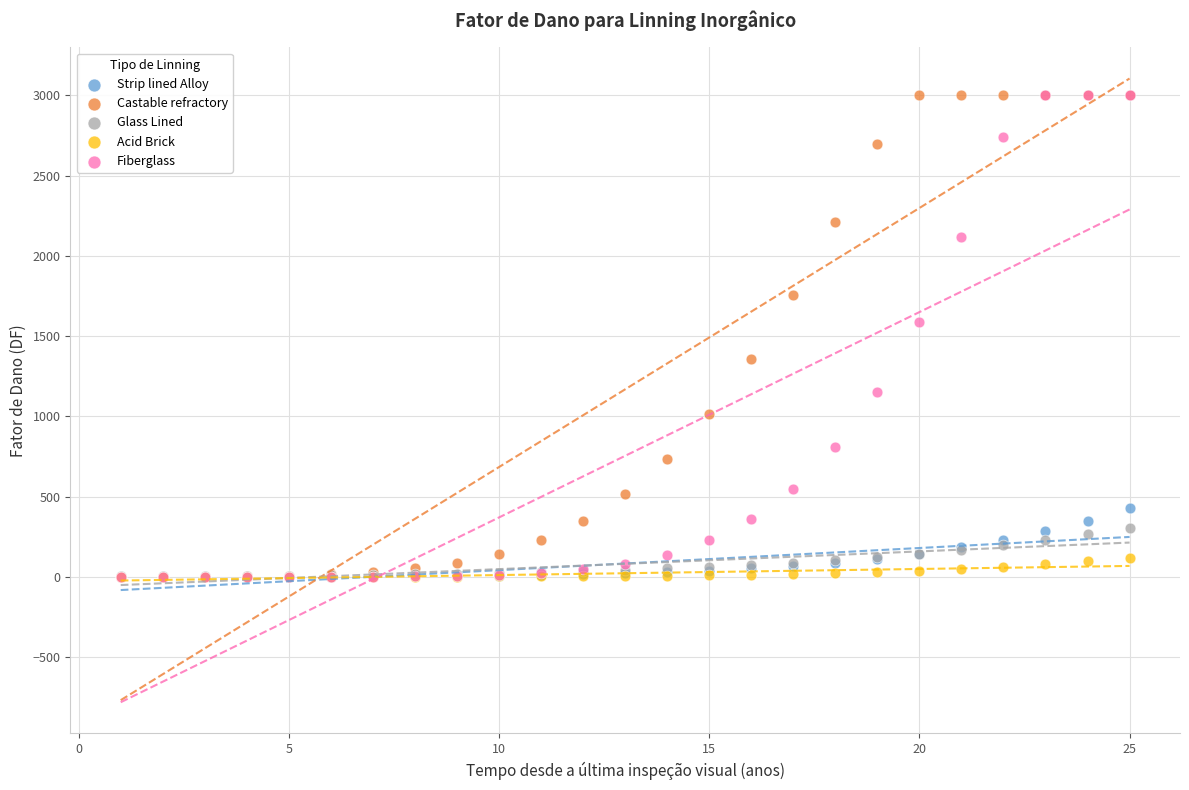

Across all series, what Y value is closest to 1500?

1587.0